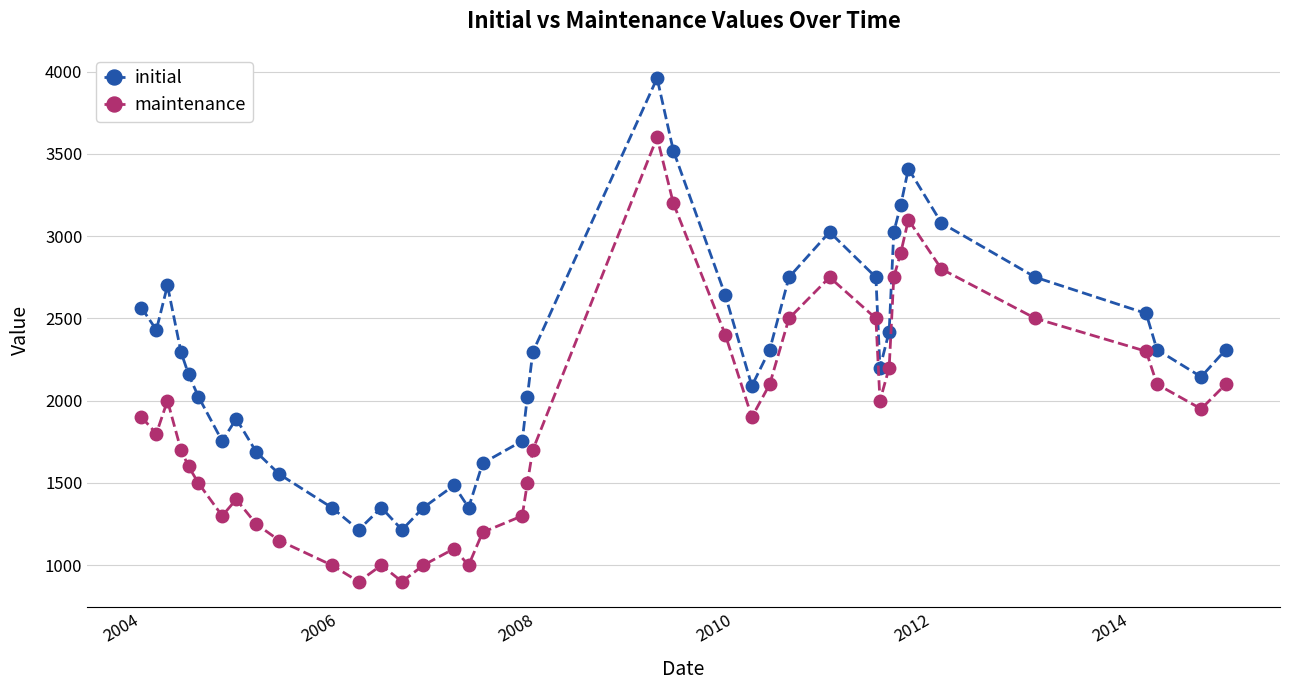

What is the value of the maintenance point at the 40th from the left?

2100